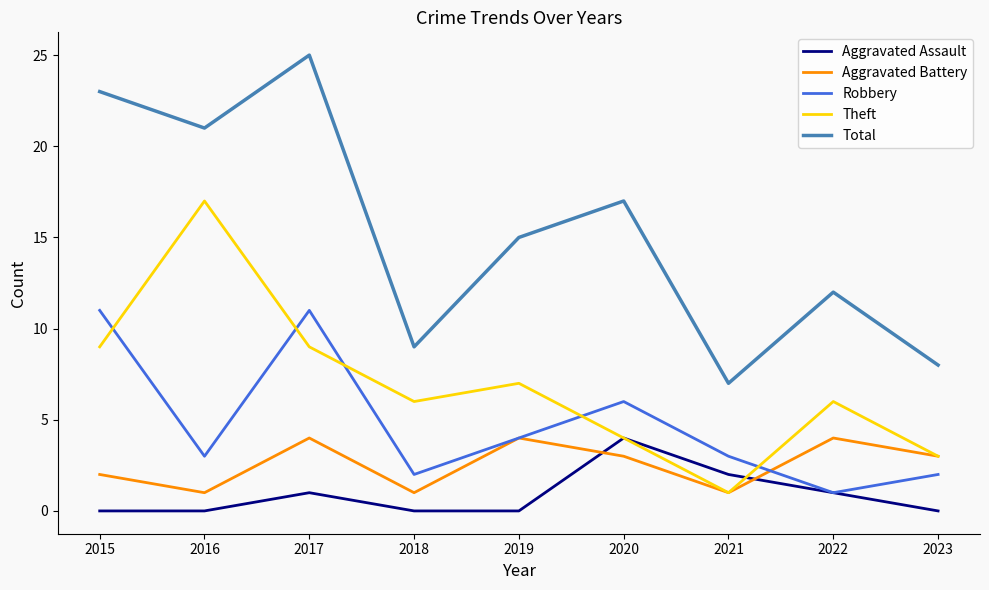

What are all the series names shown in the legend?

Aggravated Assault, Aggravated Battery, Robbery, Theft, Total